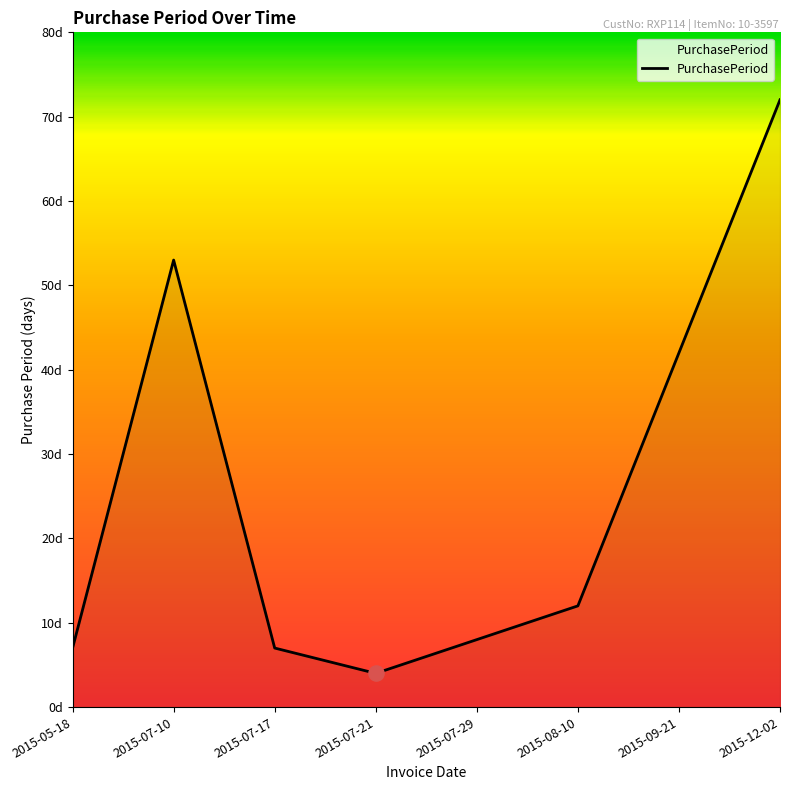

What is the change in value from 2015-07-10 to 2015-08-10?

-41